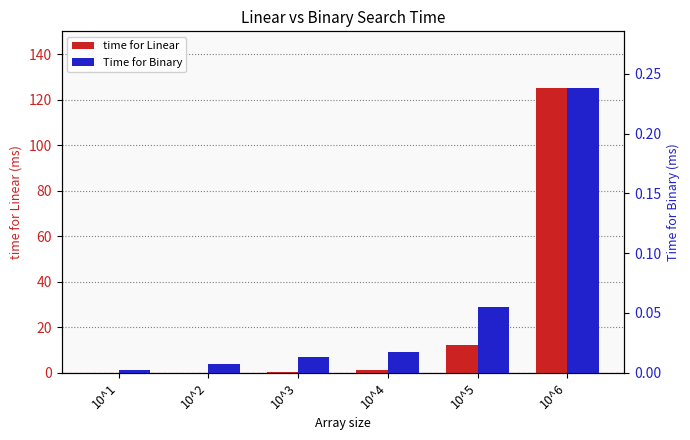

Is it true that Time for Binary equals 0.2 at 10^6?

False